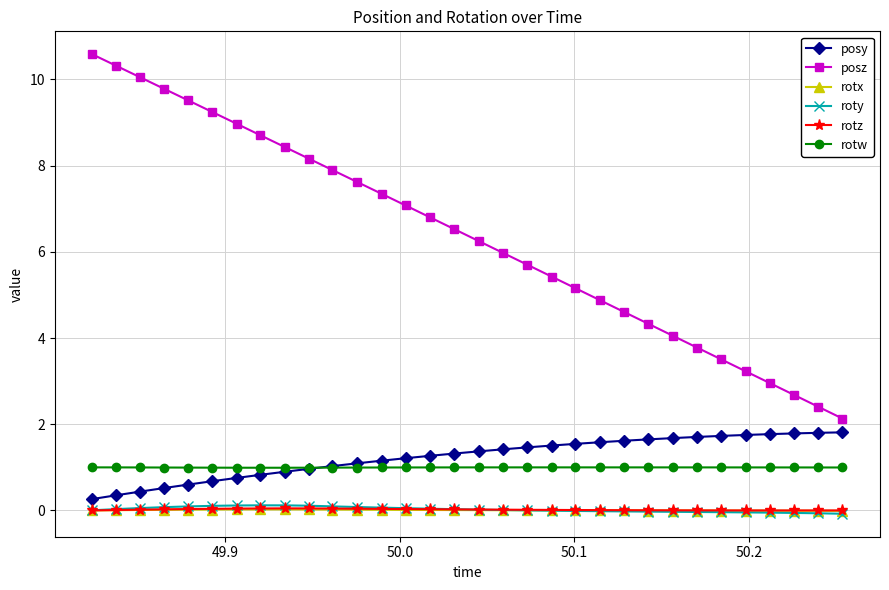

Does the chart have visible grid lines?

Yes